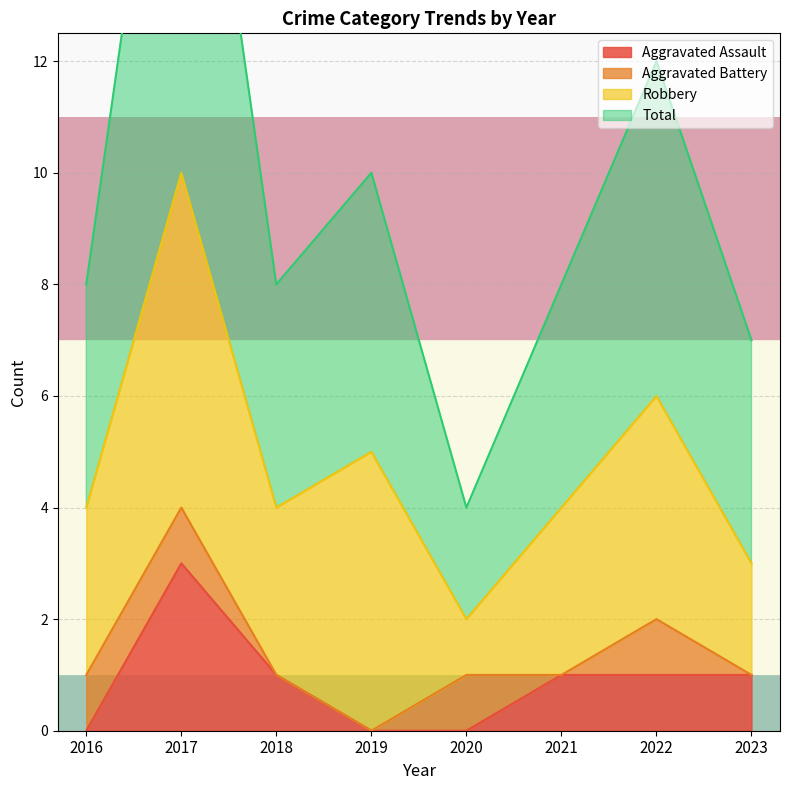

What is the sum of all Total values?

77